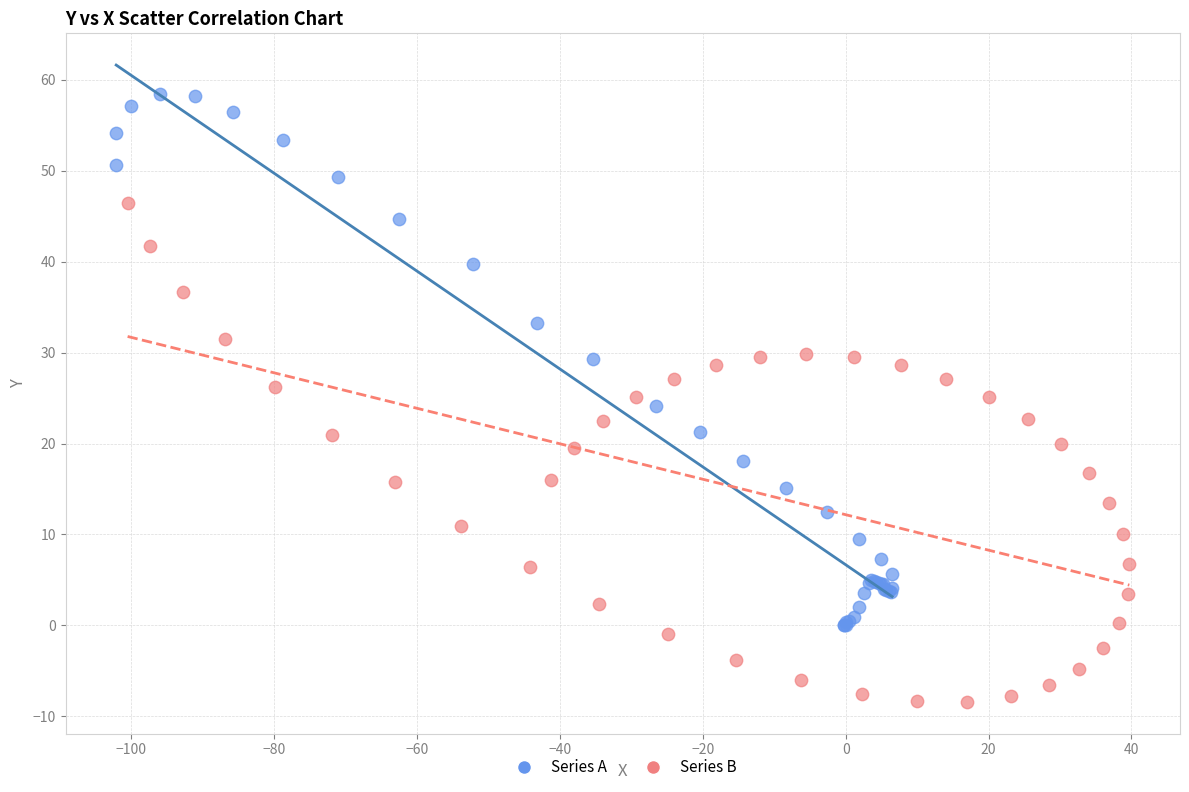

Which series contains the highest Y value?

Series A